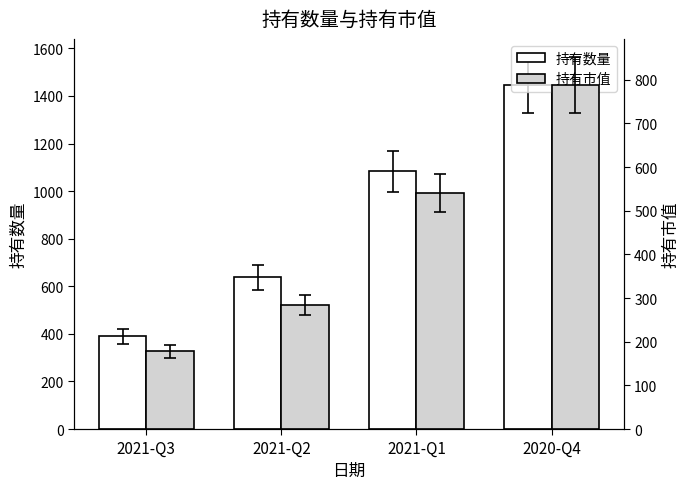

Does the chart contain stacked bars?

No